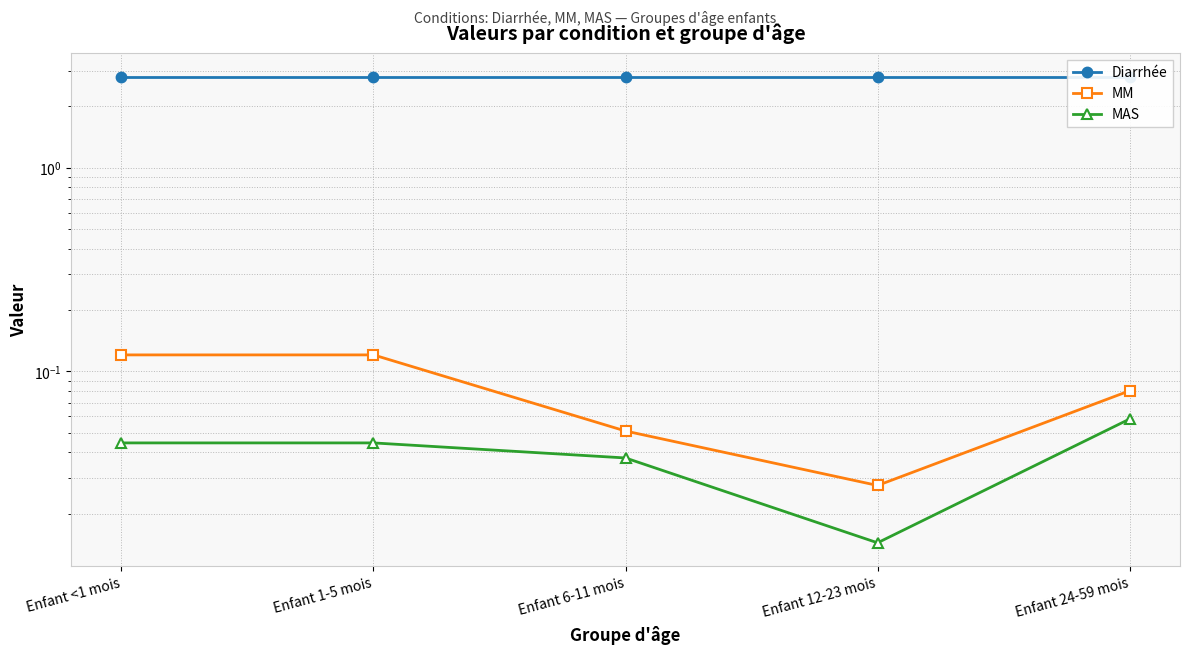

What value does the MM series have at Enfant 6-11 mois?

0.1